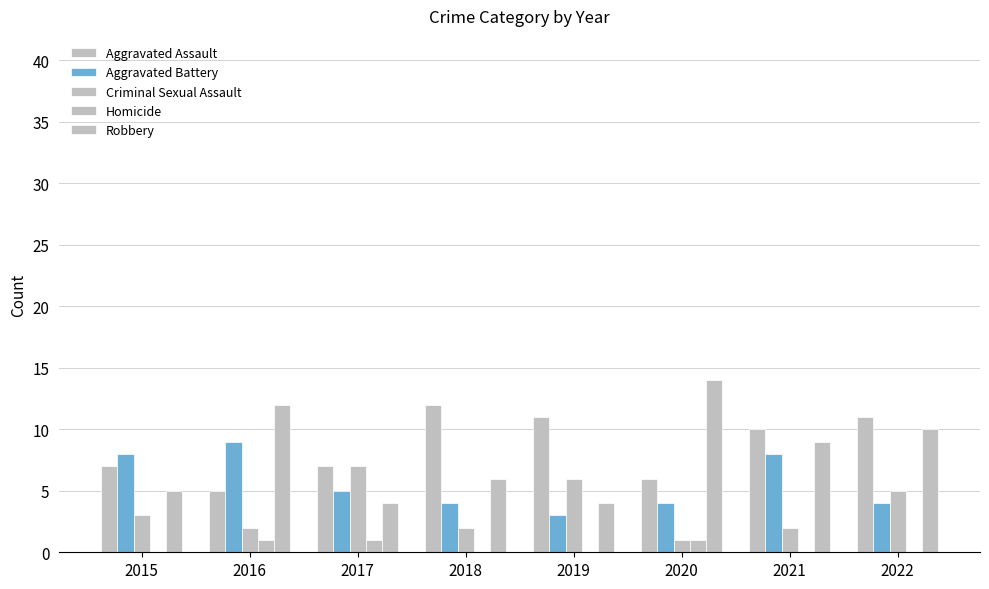

Which has a higher value, 2021 or 2017?

2021